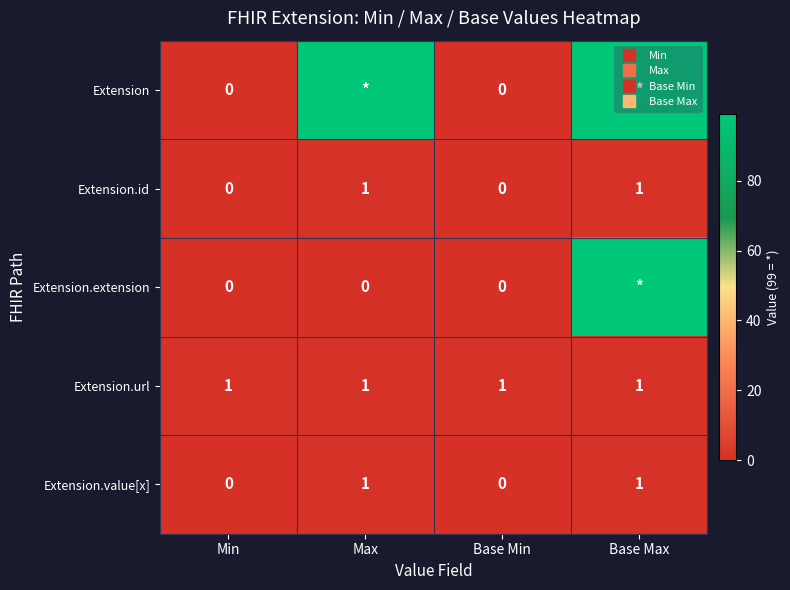

What is the difference between the Extension.value[x] values at Min and Max?

1